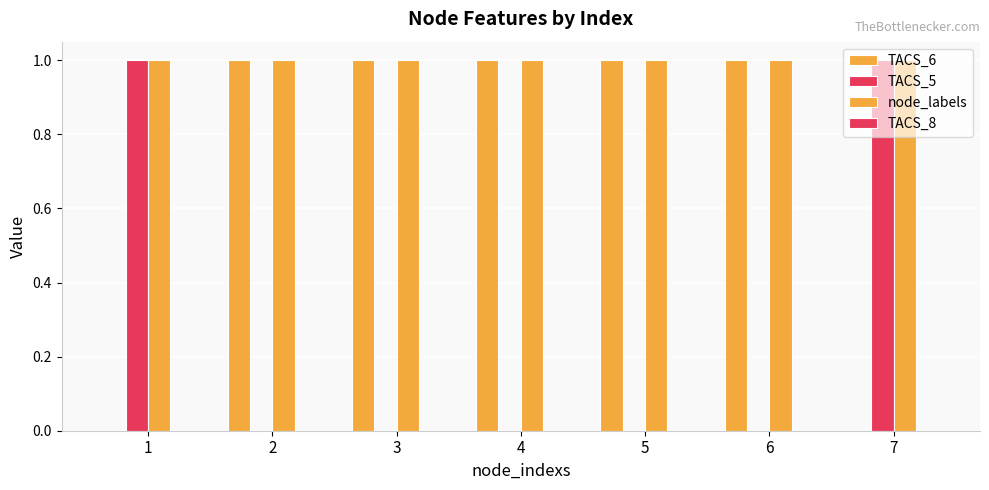

What is the value of the TACS_5 bar at the 1st from the left?

1